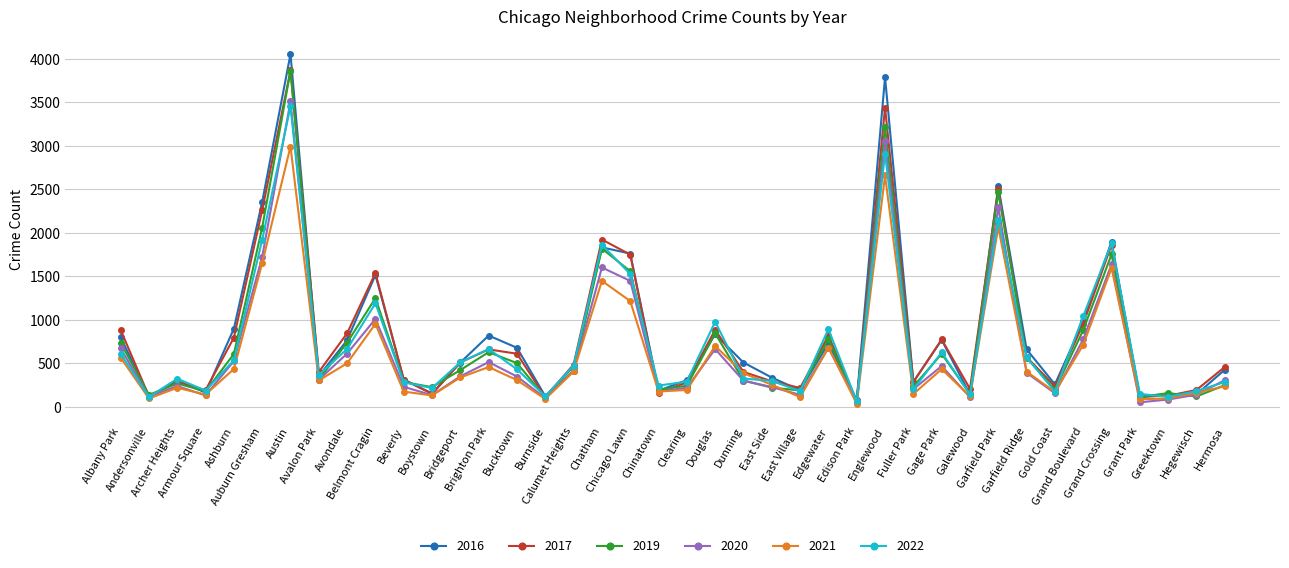

What is the total value across all series at Armour Square?

1004